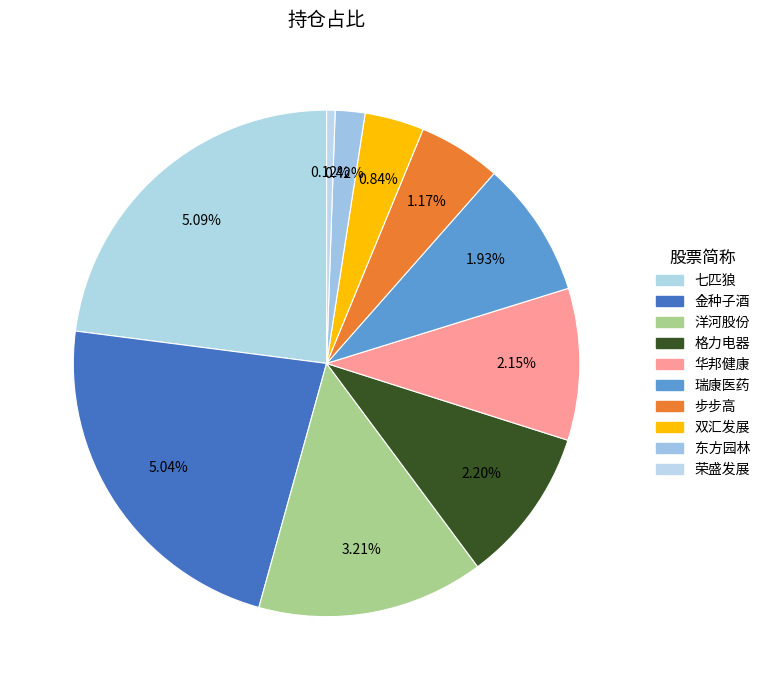

How many slices are in this pie chart?

10